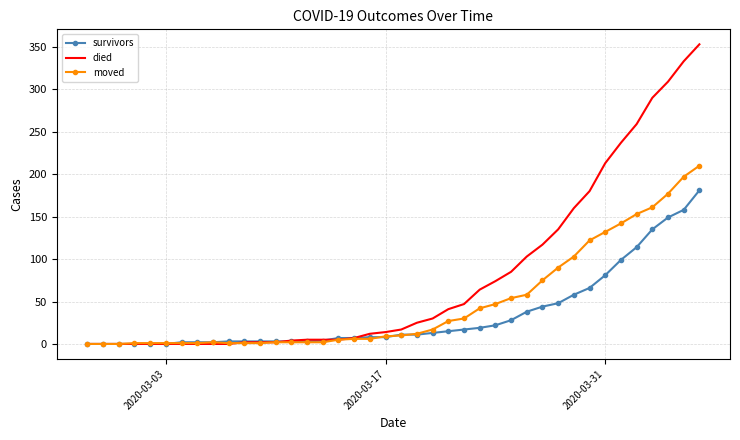

Which series has the widest spread of values?

died